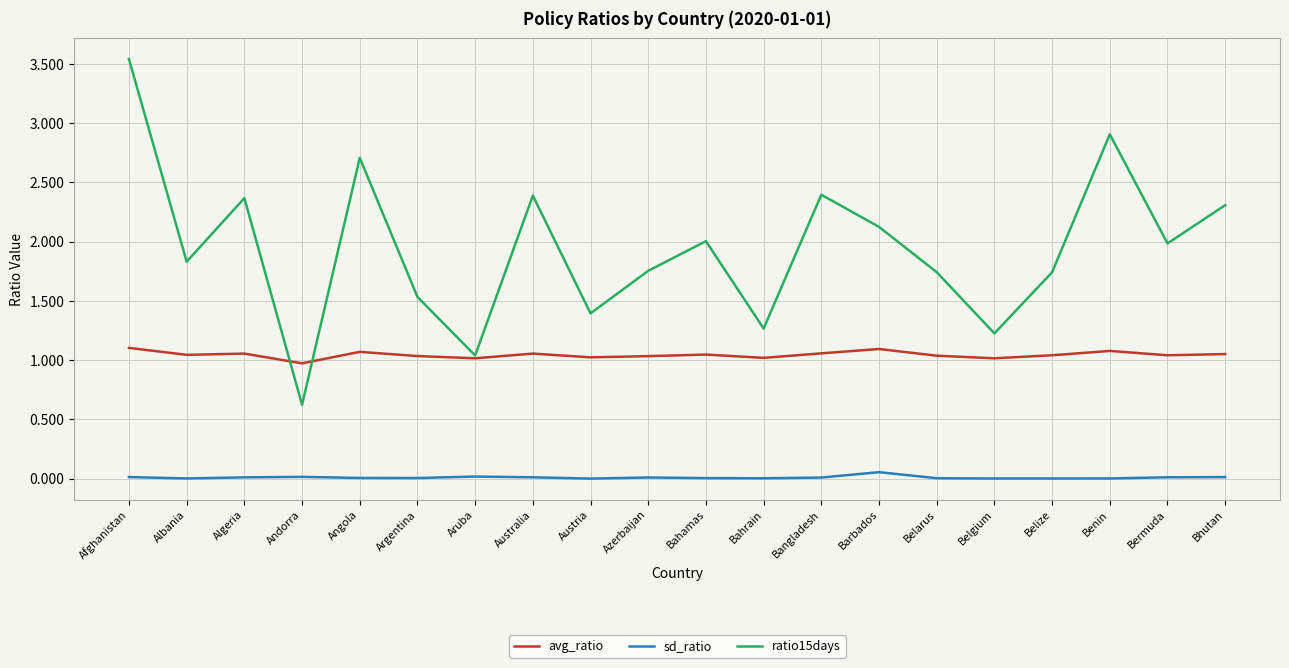

Rank the series by their maximum value, from highest to lowest.

ratio15days, avg_ratio, sd_ratio